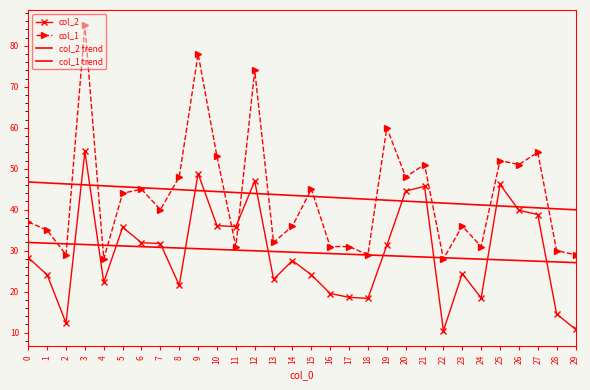

Which category has the highest value in the col_1 series?

3